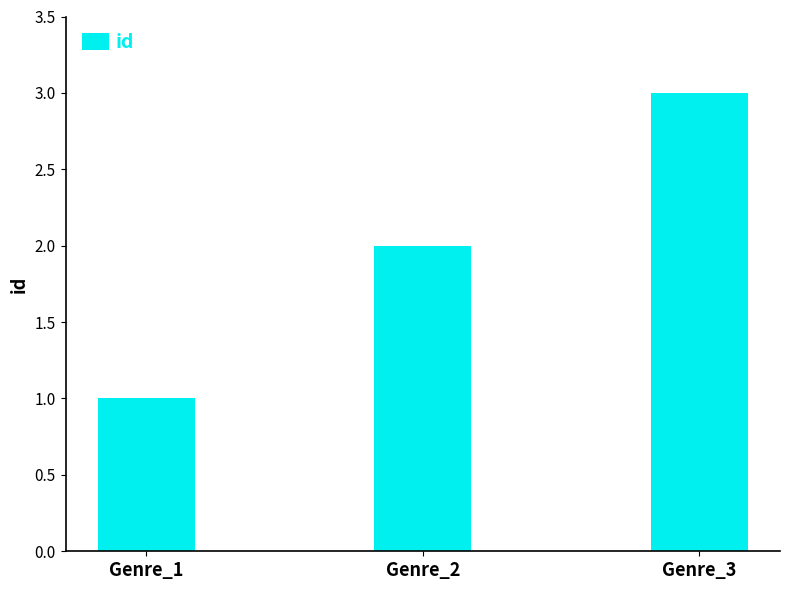

Reading left to right, transcribe all the data shown in this chart.

1	2	3